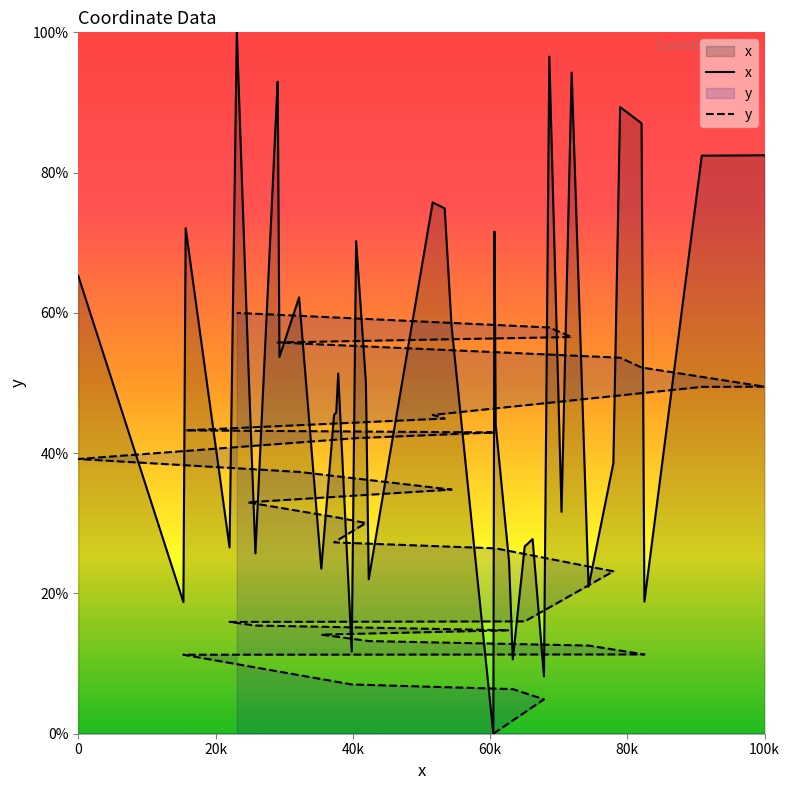

Count the number of data series in this chart.

2